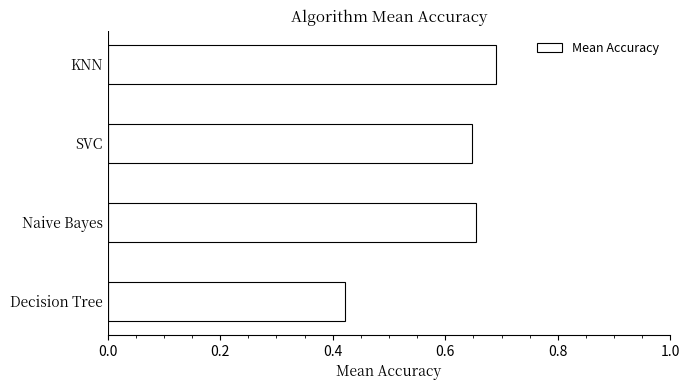

How many values are between 0 and 1?

4